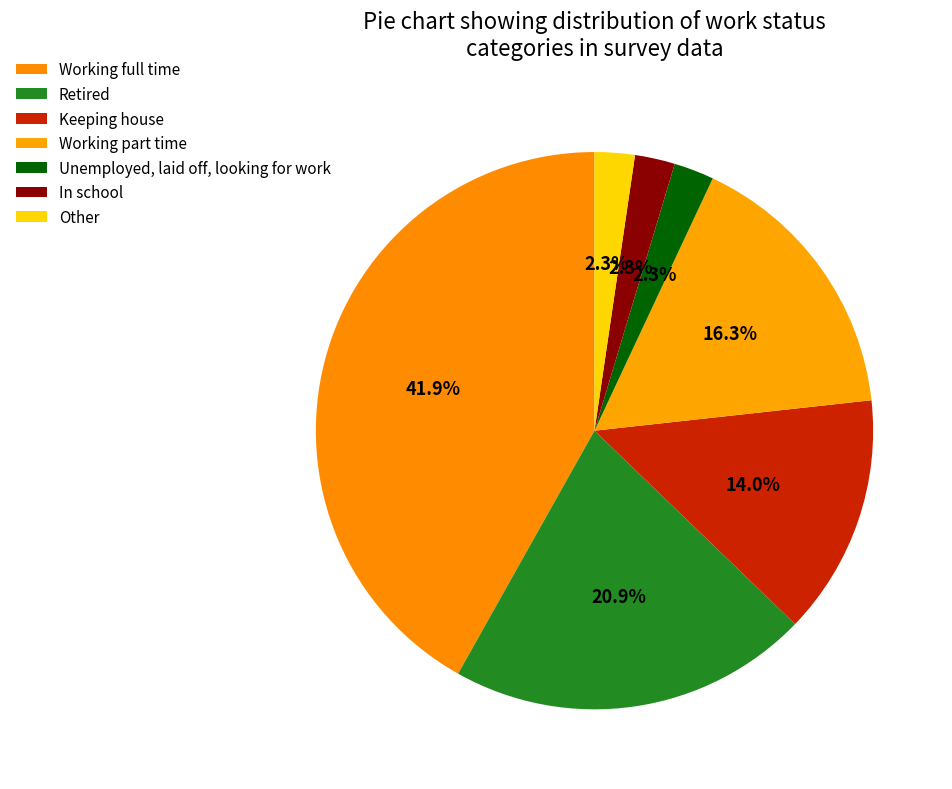

Is it true that Working full time is 28% of the pie?

False